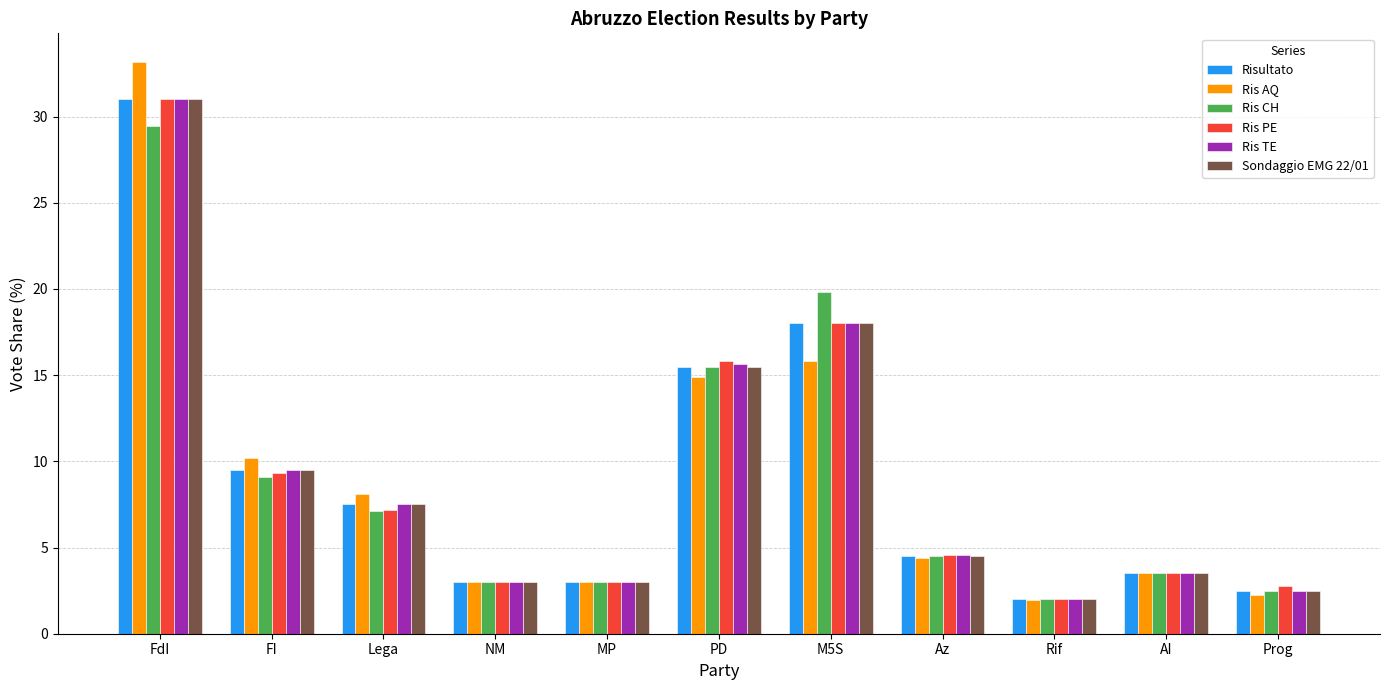

At which category is the sum across all series the highest?

FdI